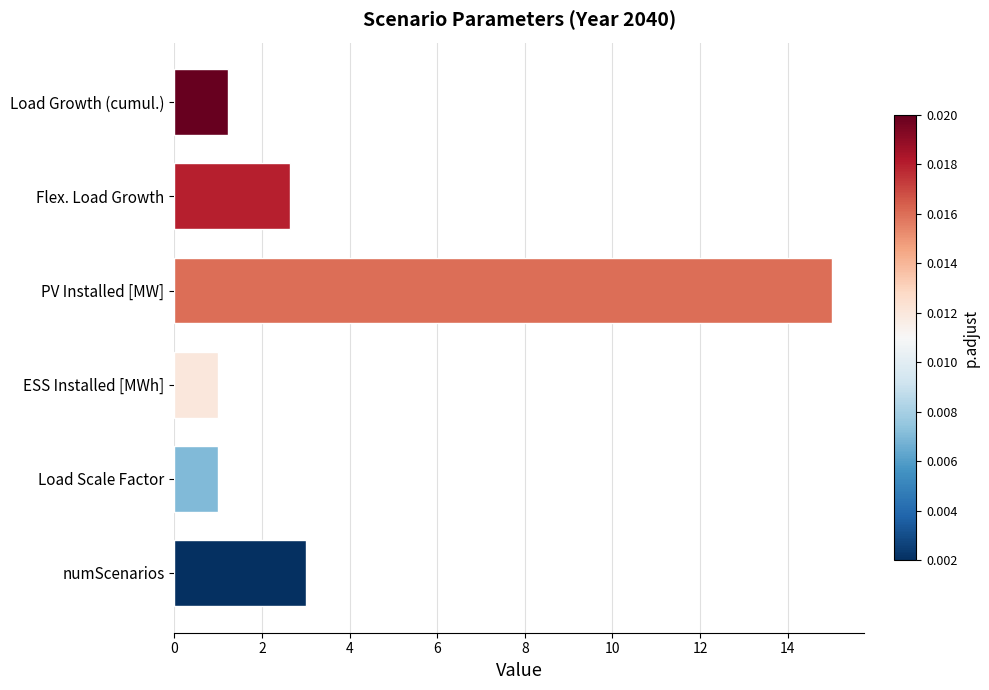

Reading top to bottom, transcribe all the data shown in this chart.

Load Growth (cumul.)=1.2	Flex. Load Growth=2.7	PV Installed [MW]=15.0	ESS Installed [MWh]=1.0	Load Scale Factor=1.0	numScenarios=3.0